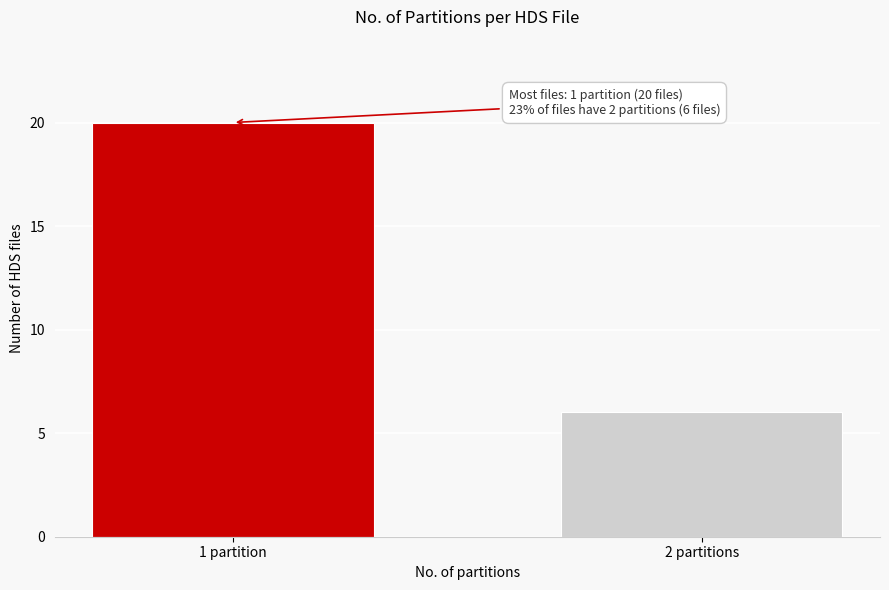

Reading left to right, list all the values displayed in this chart.

20	6